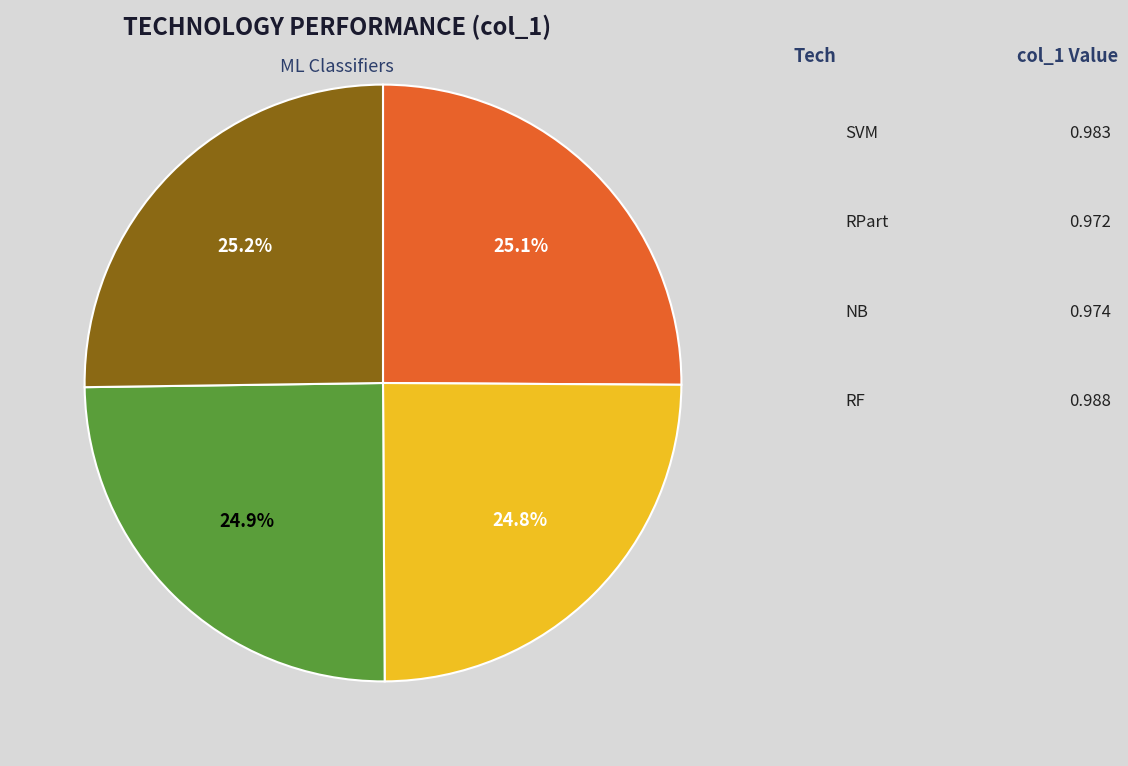

Is it true that NB is 25% of the pie?

True